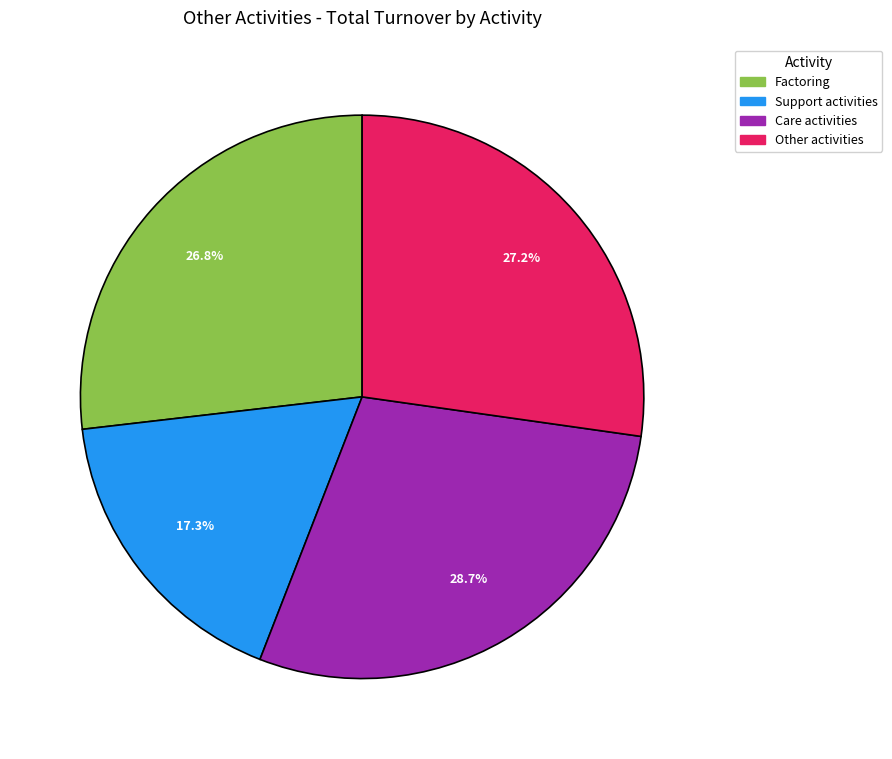

Is there a majority slice in this chart?

No